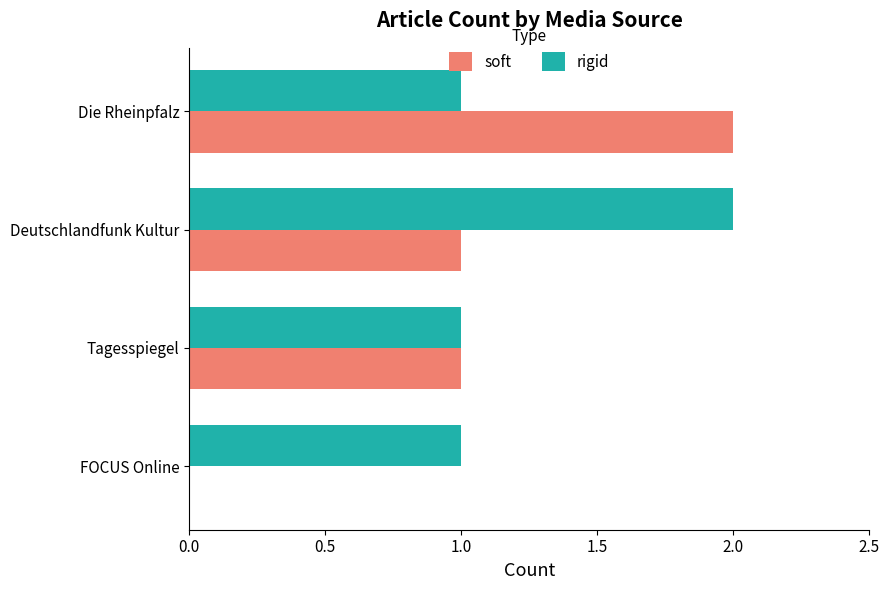

Is it true that soft equals 0 at FOCUS Online?

True